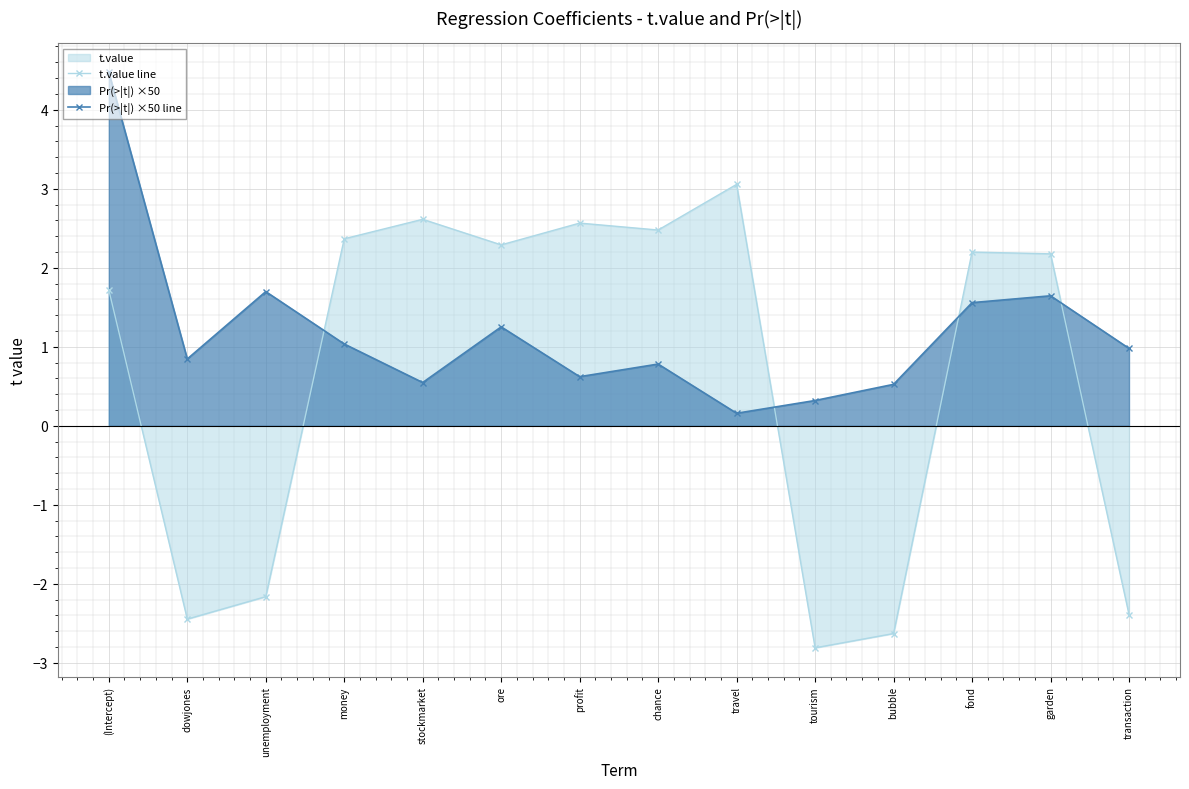

Which series changed the most between profit and fond?

Pr(>|t|) ×50 line